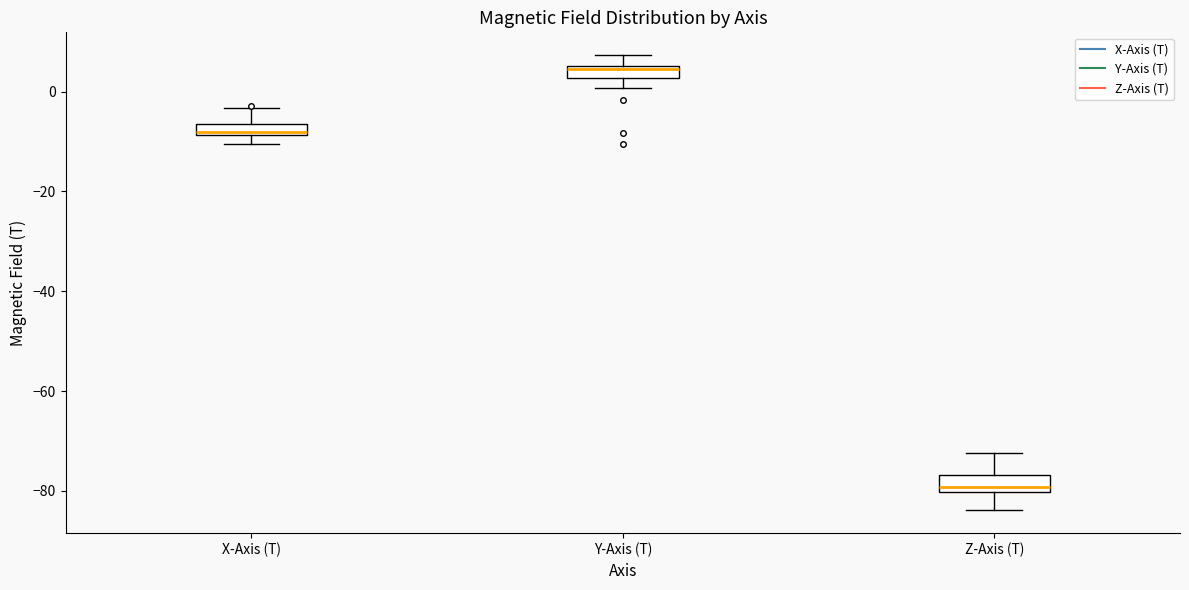

Where does the upper whisker of the box for X-Axis (T) end on the y-axis? The values are not printed on the chart, so give them approximately, as read against the axis.

-4